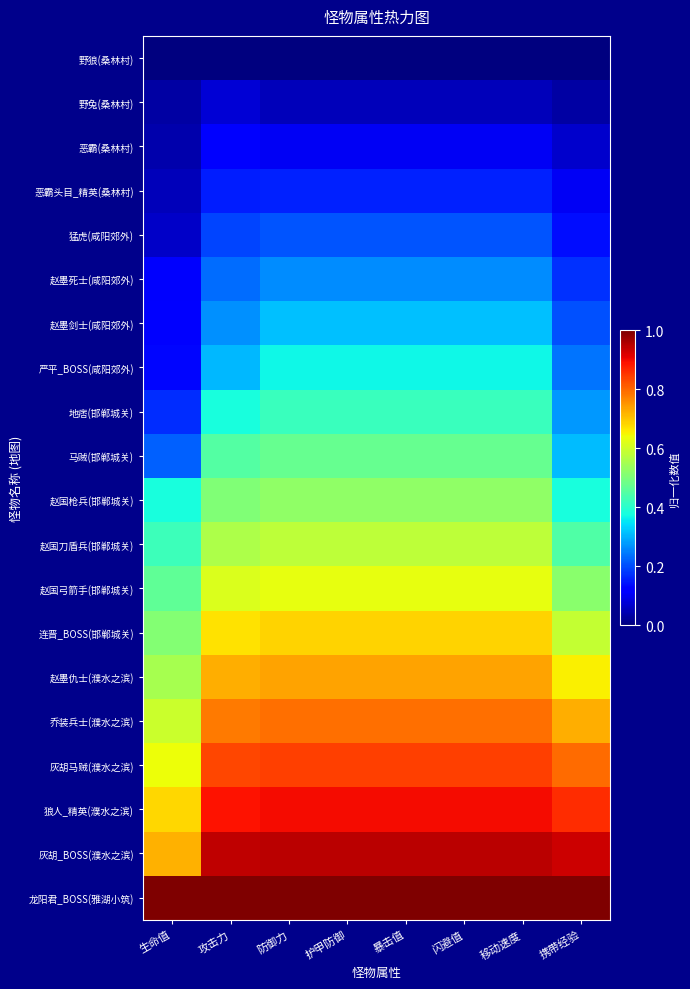

At how many categories does at least one series exceed 0?

8